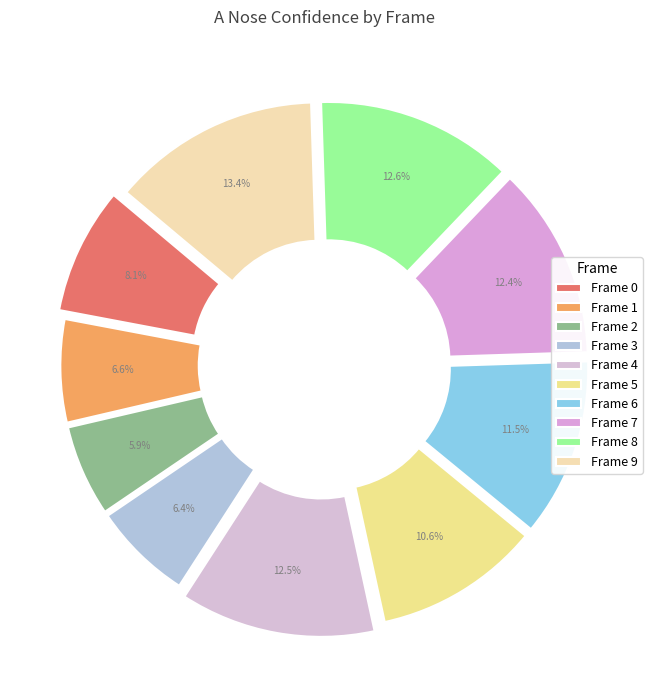

What percentage is the Frame 7 slice, to the nearest percent?

12%